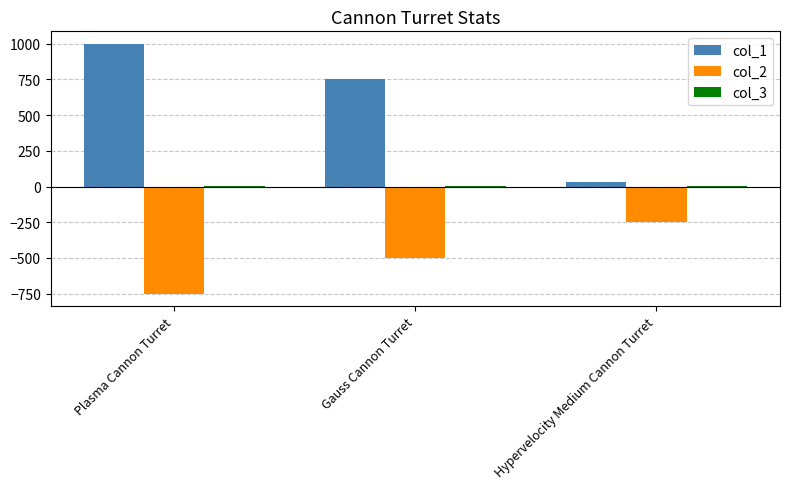

The value of col_2 at Gauss Cannon Turret is -158. True or false?

False